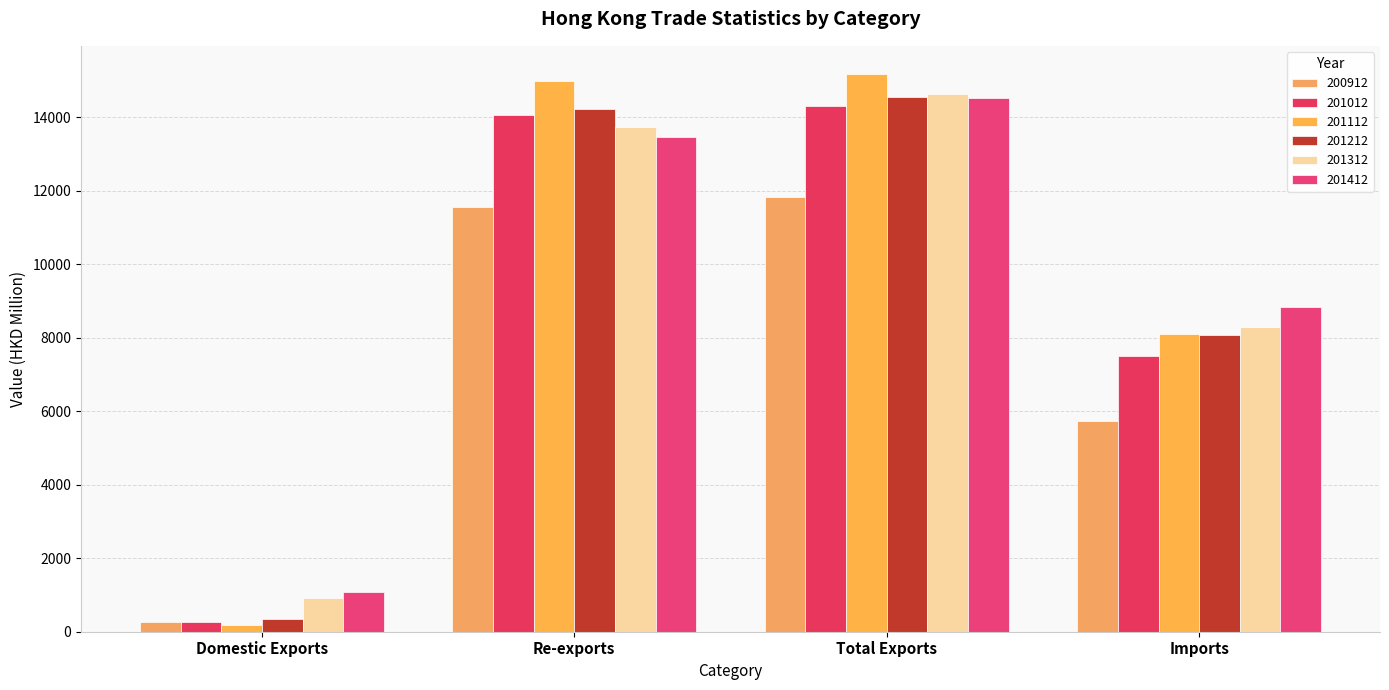

How many values in the 200912 series are below 11545?

2